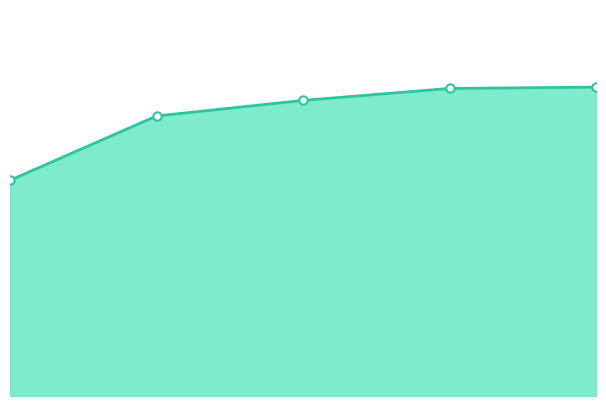

Rank the categories by value from highest to lowest.

4, 3, 2, 1, 0